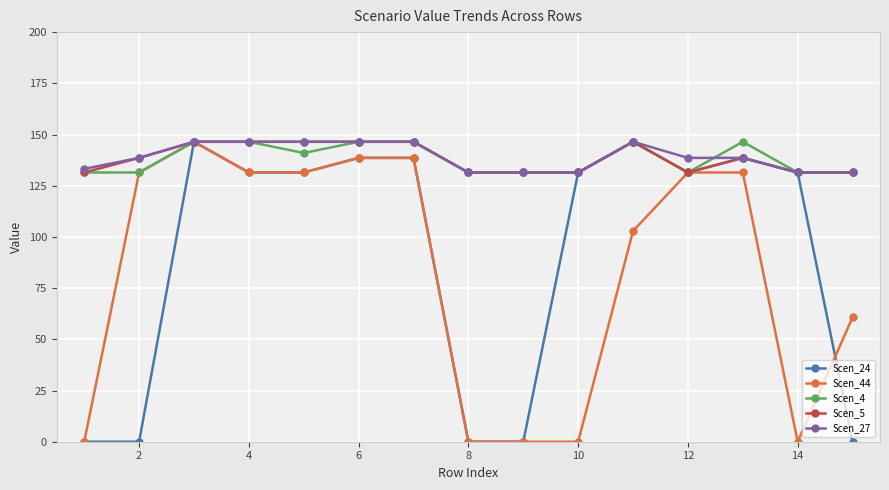

What is the highest value of the Scen_27 series?

146.5